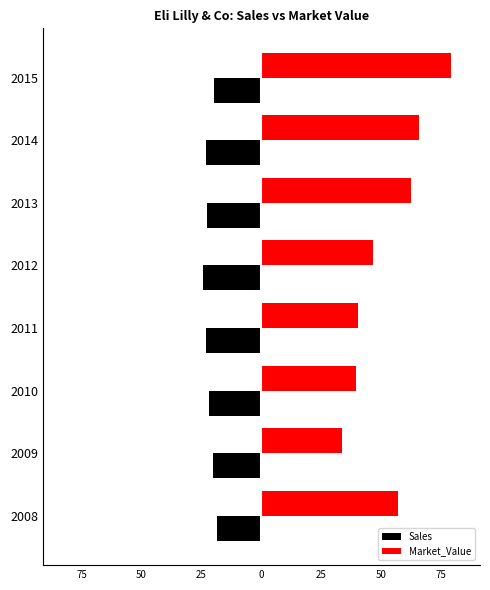

What are all the series names shown in the legend?

Sales, Market_Value